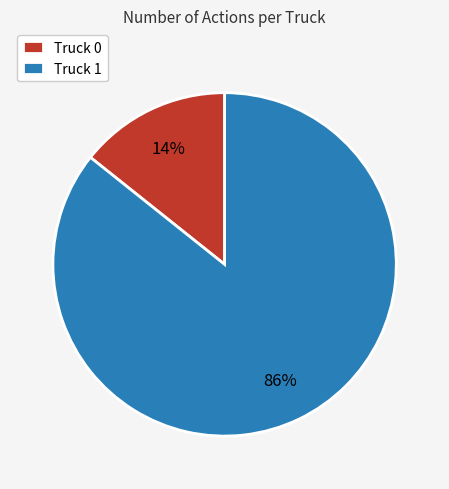

Do Truck 0 and Truck 1 together represent more than half of the pie?

Yes